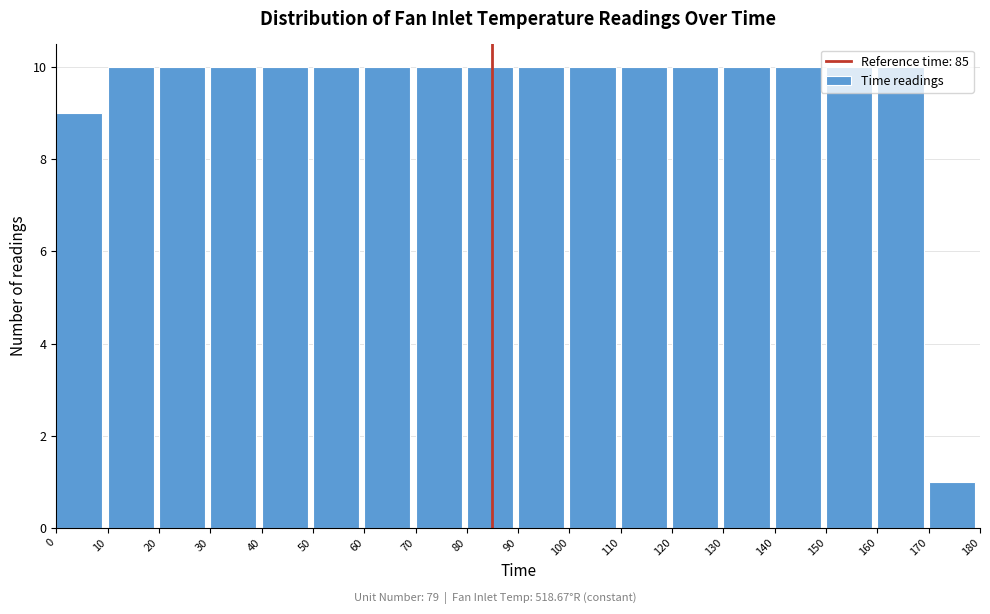

Reading left to right, transcribe this chart: for each bar, give the range it covers on the x-axis and its height. The values are not printed on the chart, so give them approximately, as read against the axis.

0 to 10: 9
10 to 20: 10
20 to 30: 10
30 to 40: 10
40 to 50: 10
50 to 60: 10
60 to 70: 10
70 to 80: 10
80 to 90: 10
90 to 100: 10
100 to 110: 10
110 to 120: 10
120 to 130: 10
130 to 140: 10
140 to 150: 10
150 to 160: 10
160 to 170: 10
170 to 180: 1